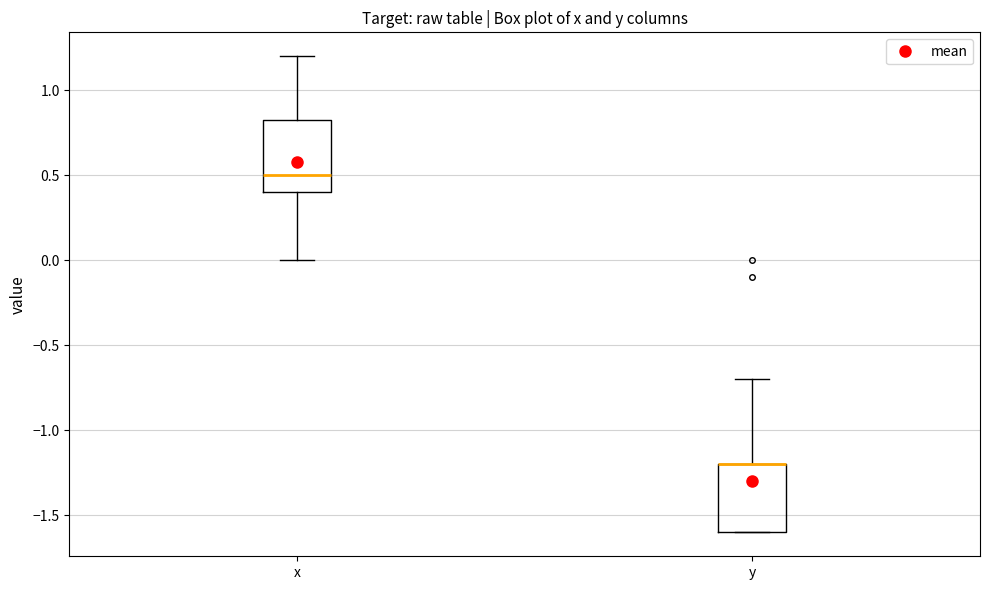

Where is the upper edge of the box for x on the y-axis? The values are not printed on the chart, so give them approximately, as read against the axis.

0.85